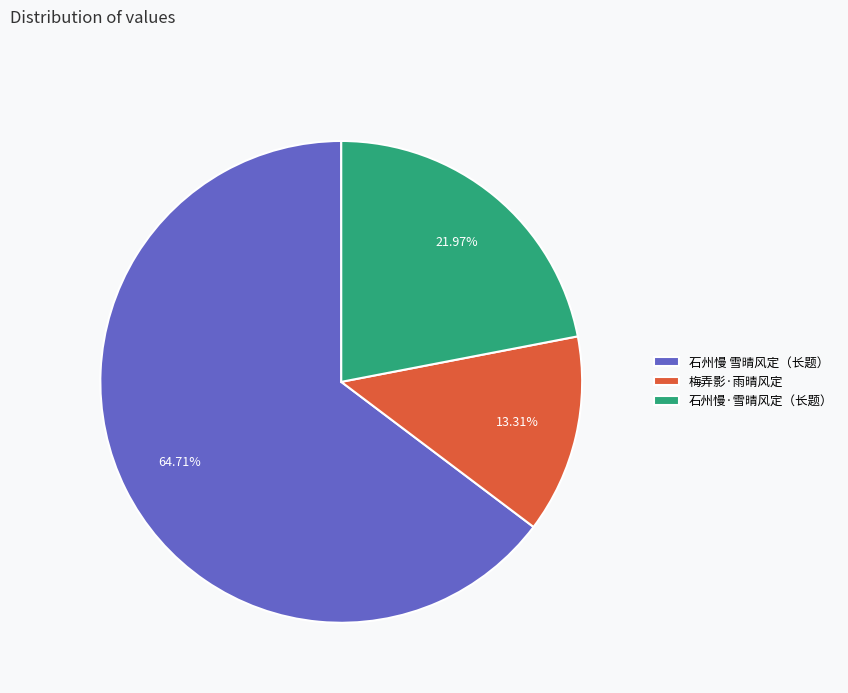

Is there a majority slice in this chart?

Yes